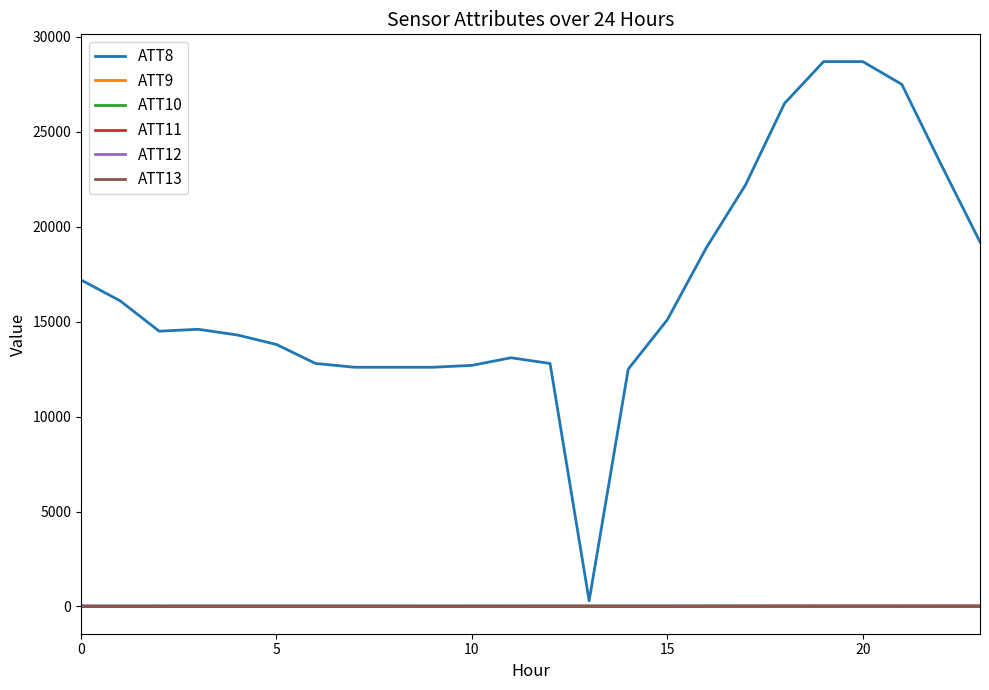

Which series has the widest spread of values?

ATT8